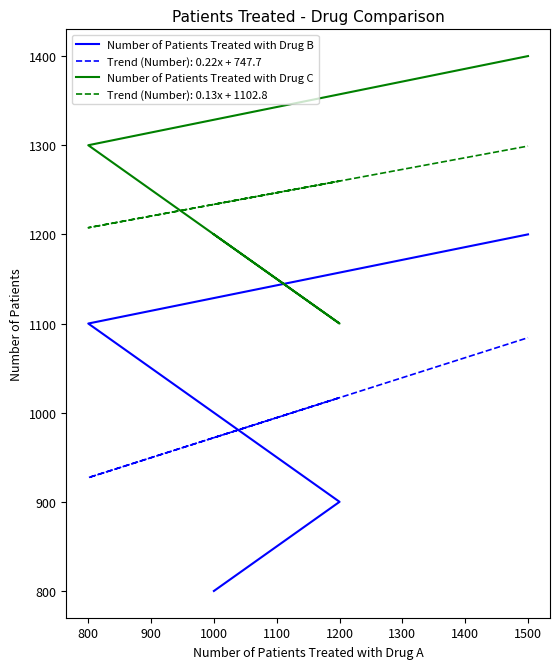

List the series in order of their overall mean, lowest first.

Number of Patients Treated with Drug B, Number of Patients Treated with Drug C